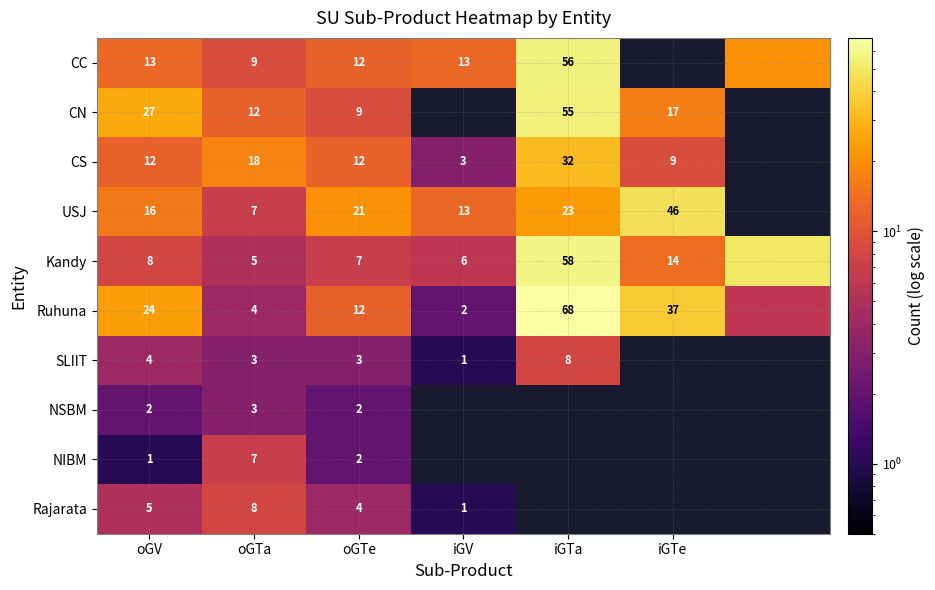

What is the maximum value shown in the chart?

68.0